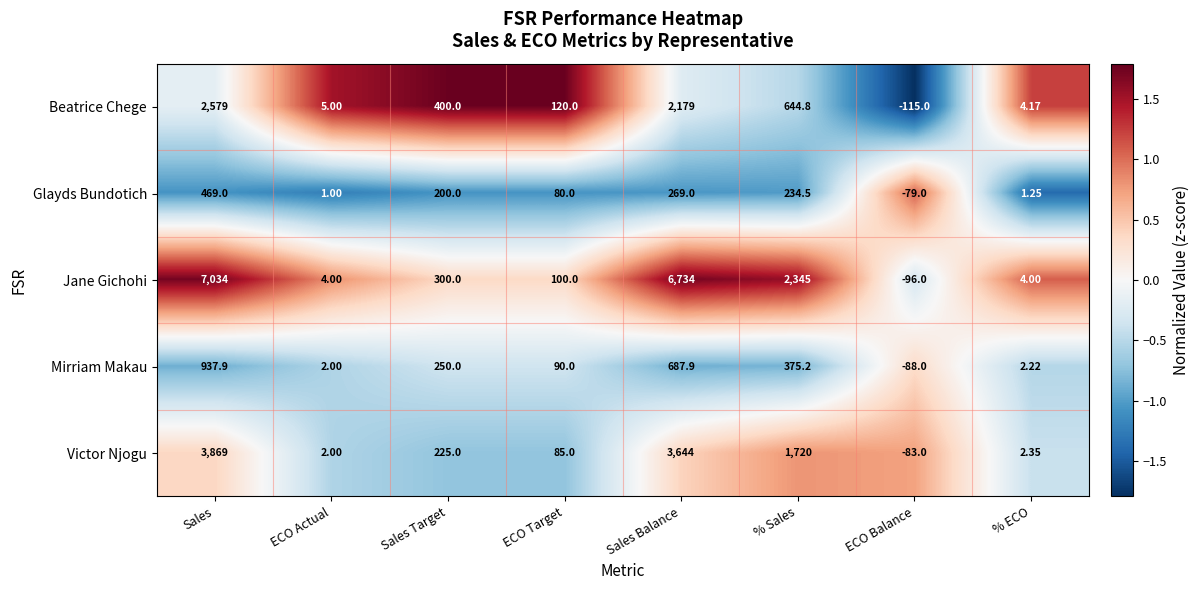

How many data points does each series have?

8